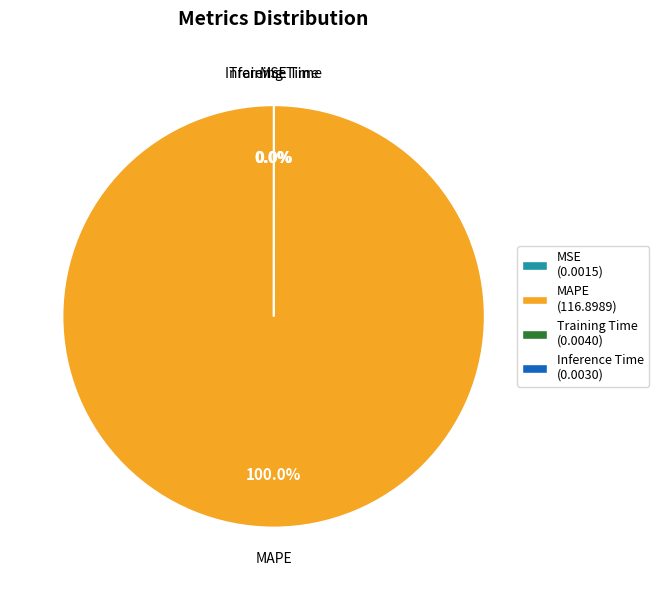

Does any single category account for the majority?

Yes